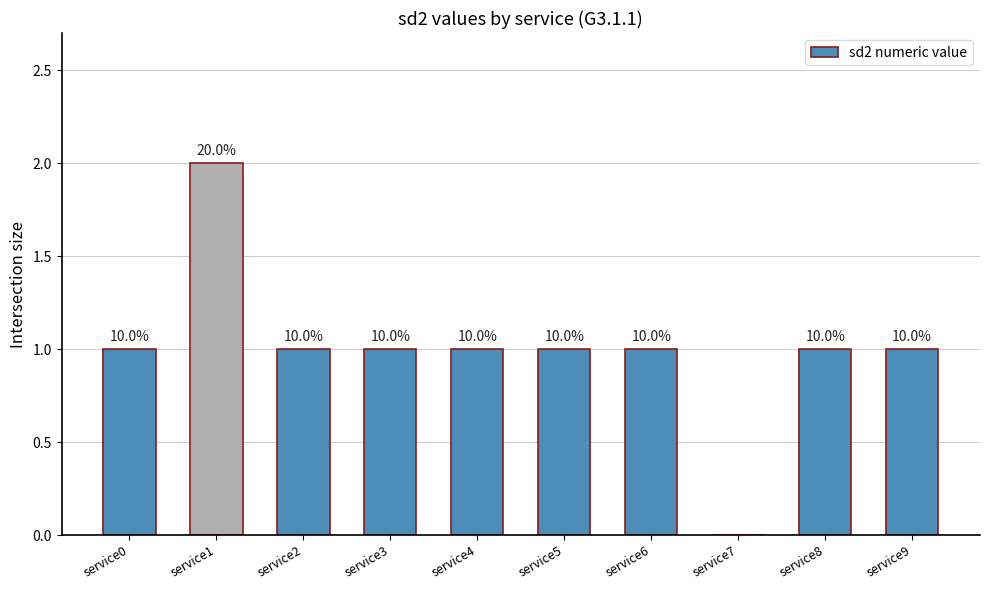

List the labels in order of value, largest first.

service1, service0, service2, service3, service4, service5, service6, service8, service9, service7